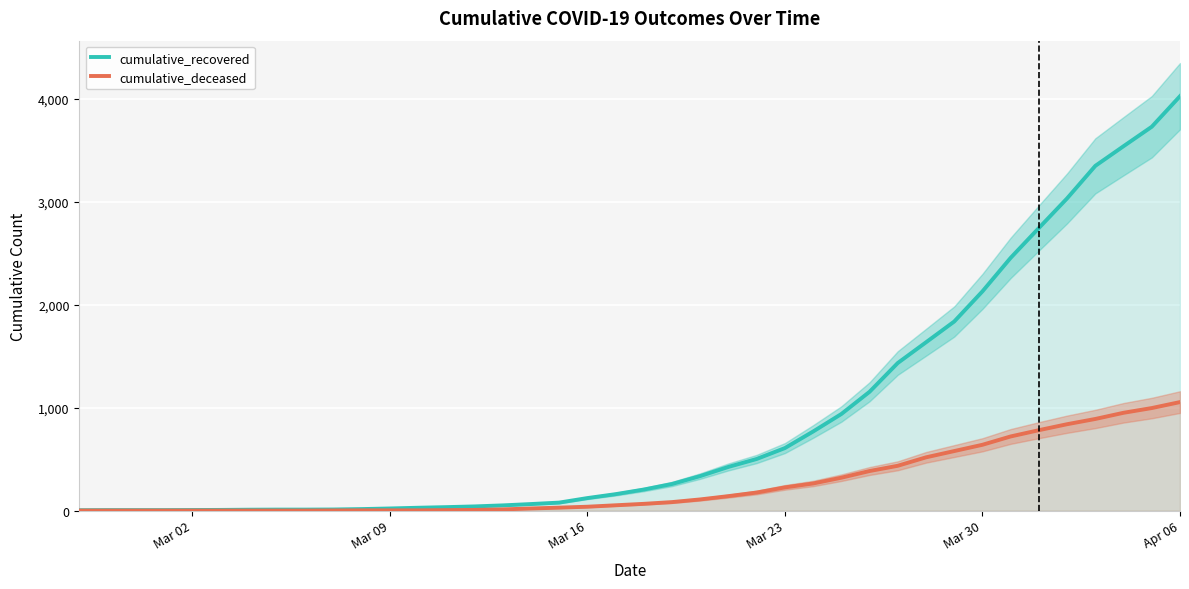

What is the maximum value for cumulative_deceased?

1054